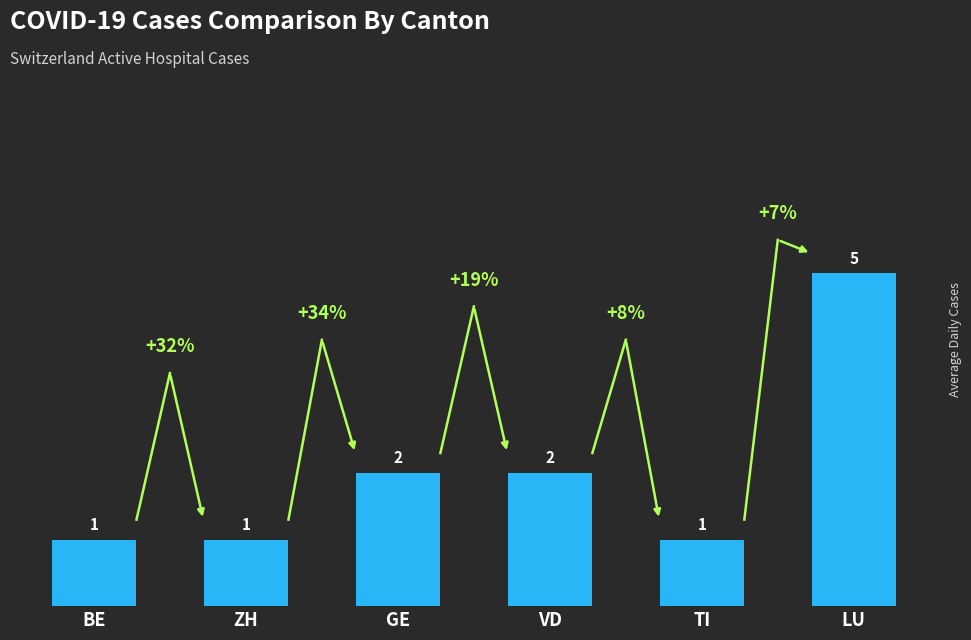

What is the greatest value displayed?

5